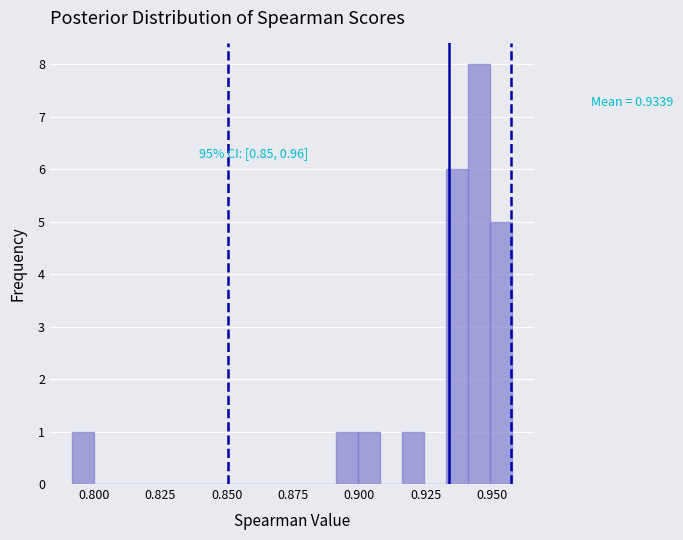

Around what value on the x-axis is the tallest bar? Give the approximate position of its centre, as read against the axis.

0.945